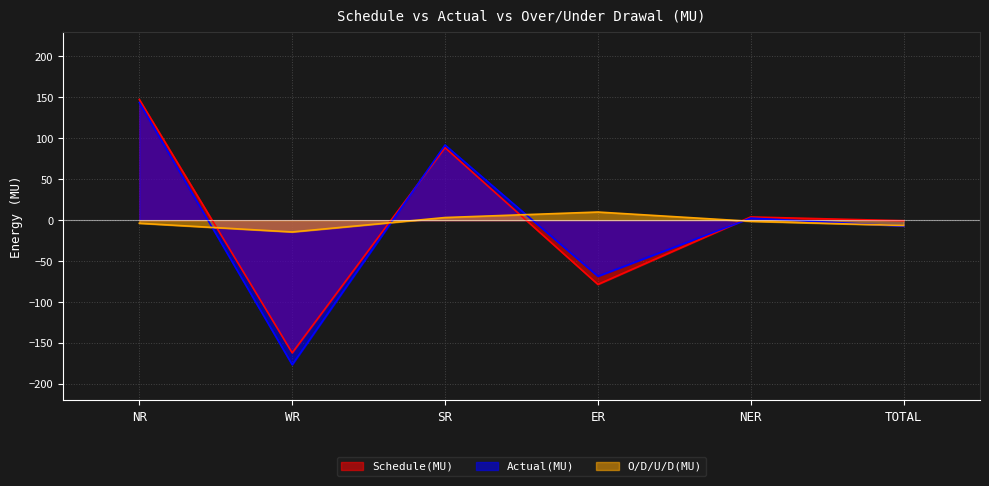

What is the sum of the Schedule(MU) values at NR and WR?

-14.7